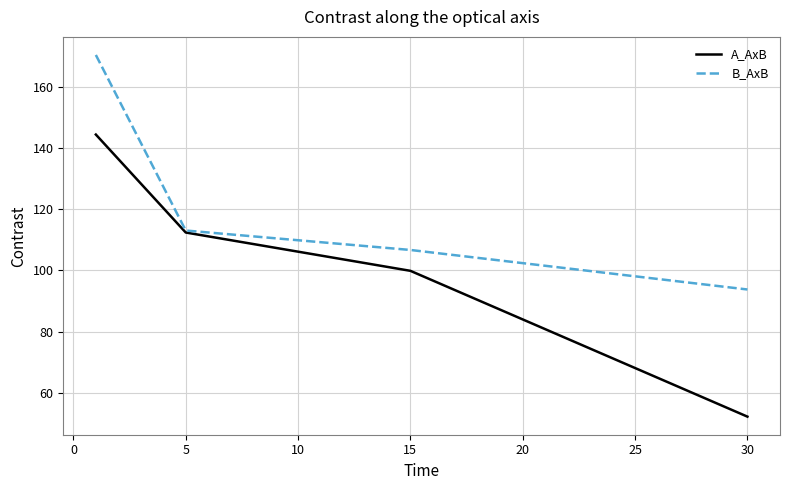

Count the number of data series in this chart.

2